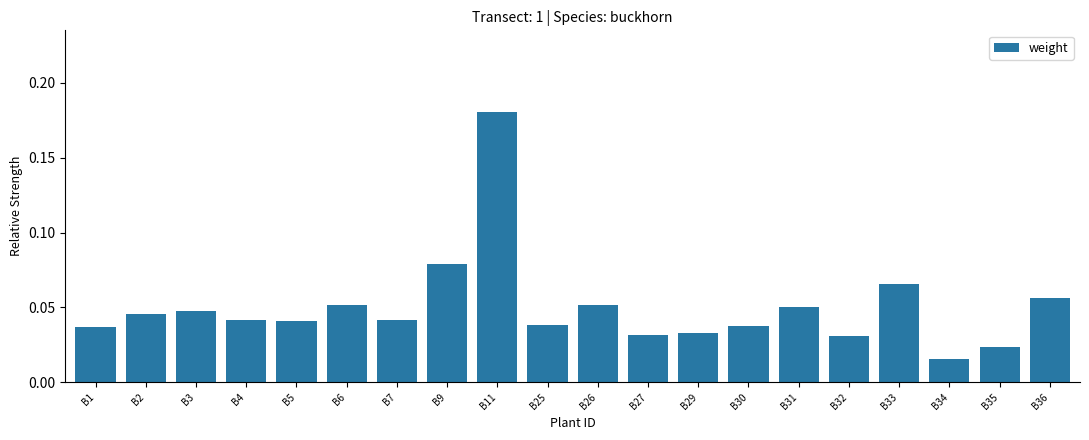

The chart shows a value of 0.0 at B26. True or false?

False